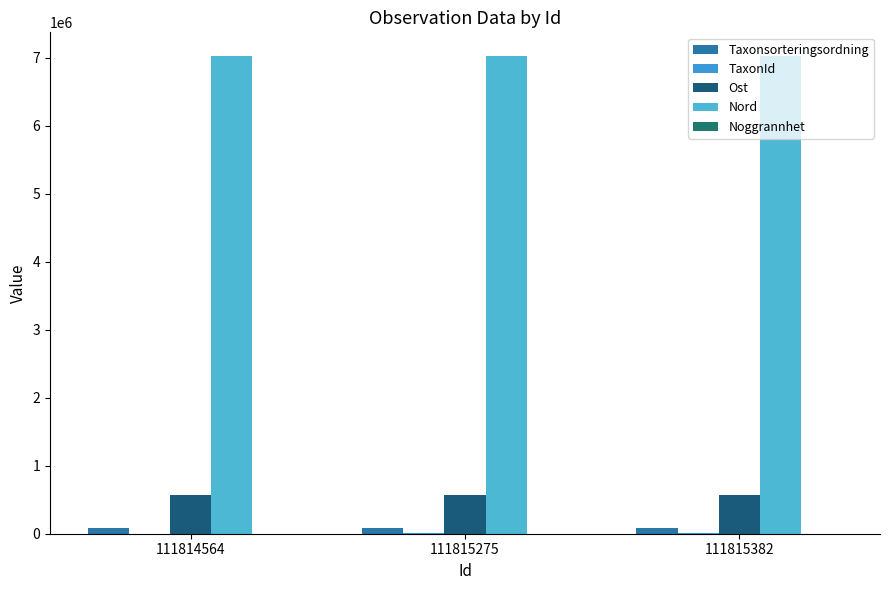

How many data points does each series have?

3